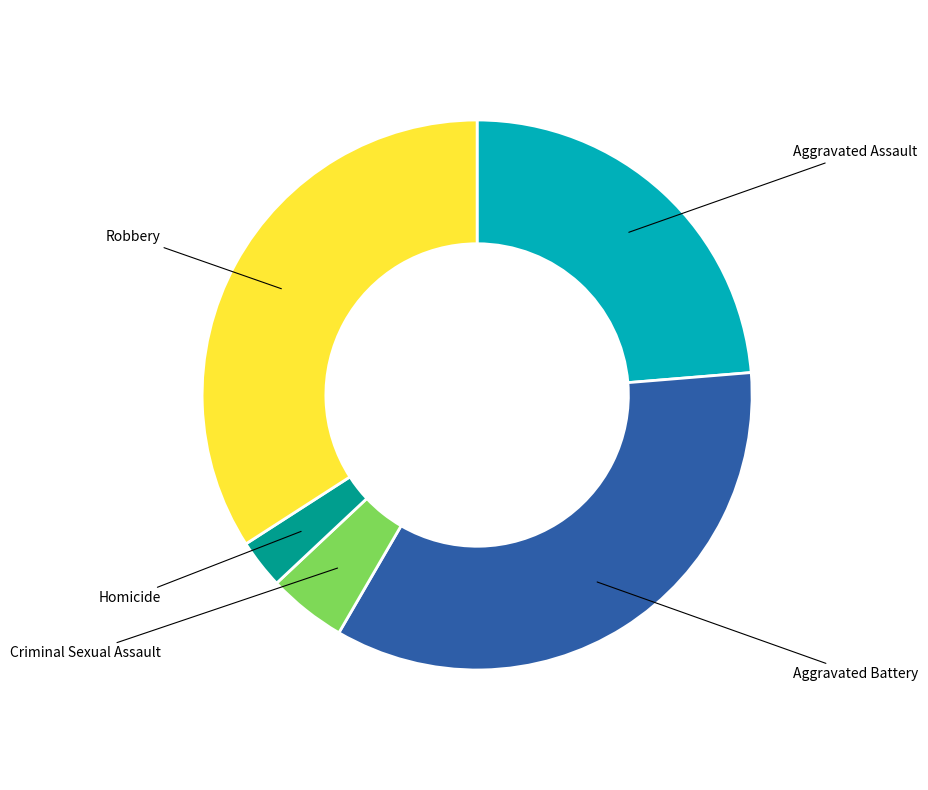

Is there a majority slice in this chart?

No